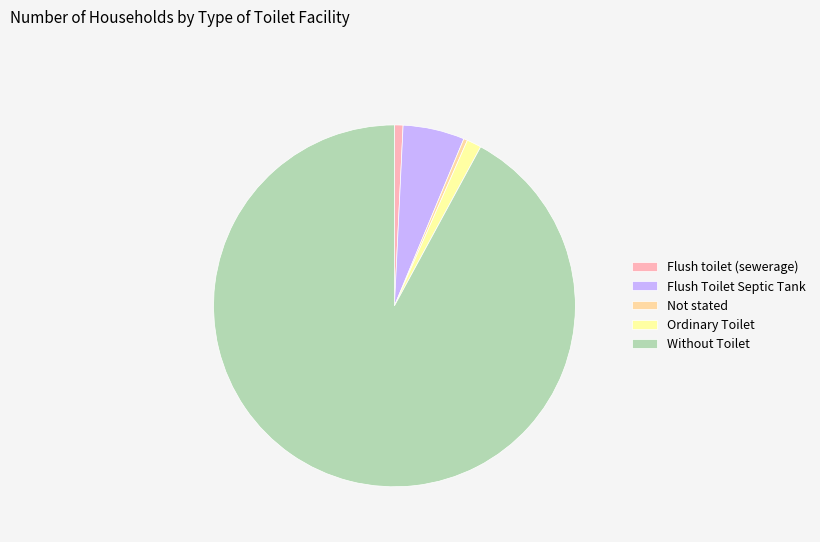

What is the change in value from Flush toilet (sewerage) to Without Toilet?

+7285